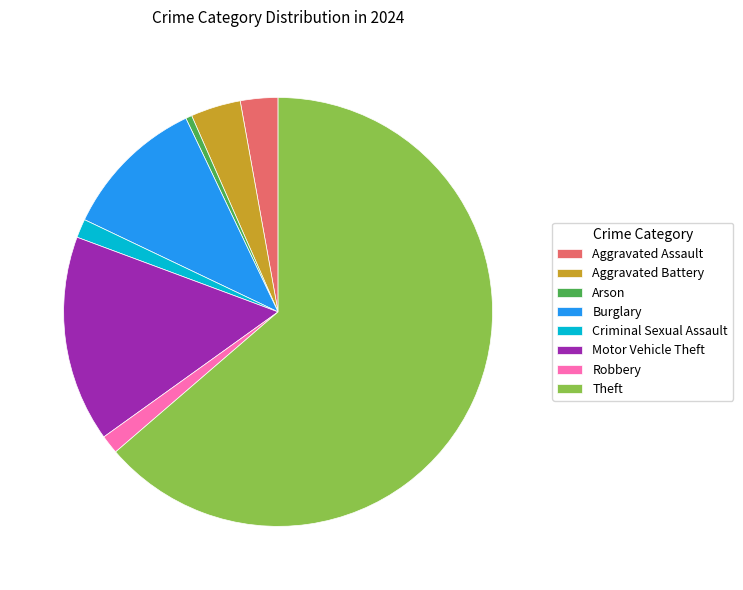

Is there a majority slice in this chart?

Yes